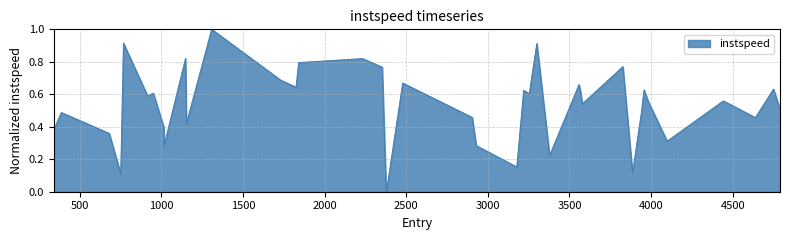

What is the difference between the maximum and minimum values?

1.0